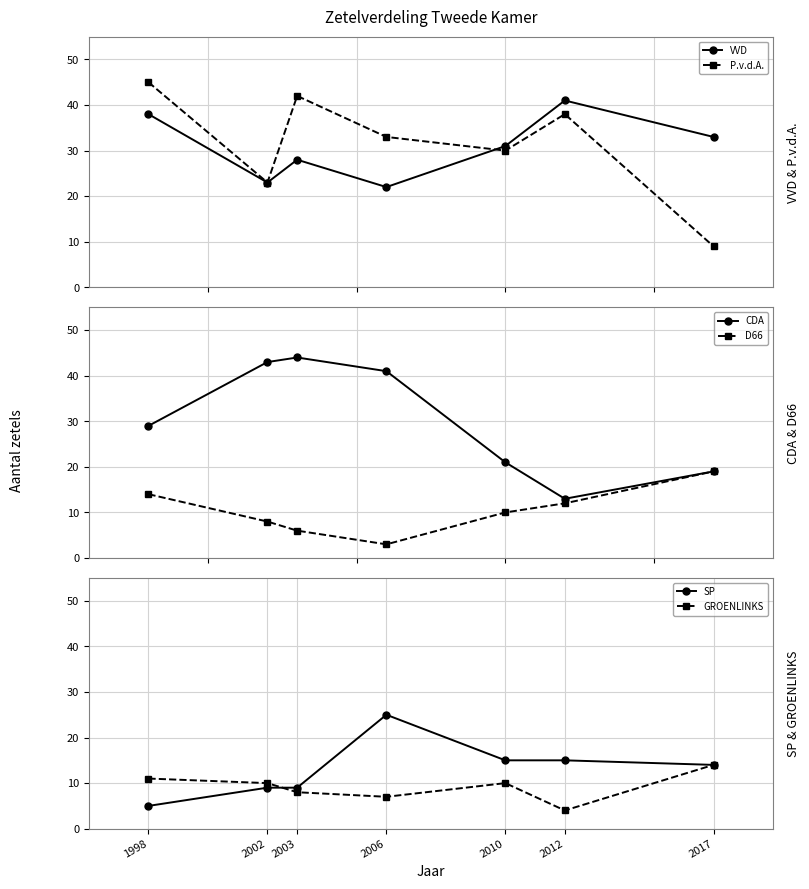

Does the chart have visible grid lines?

Yes